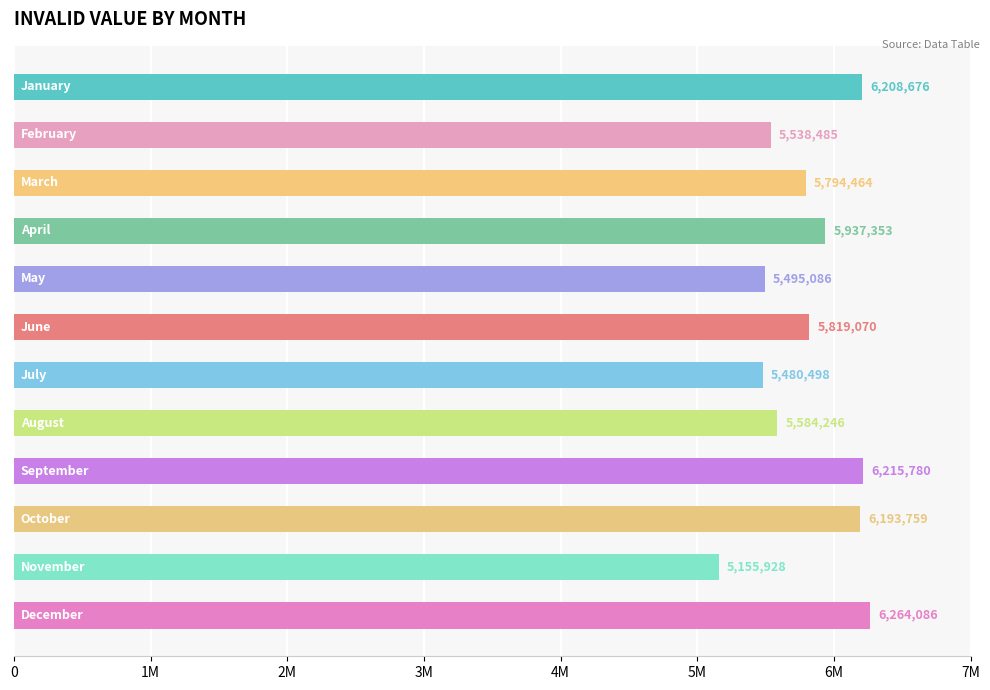

Does the chart contain stacked bars?

No